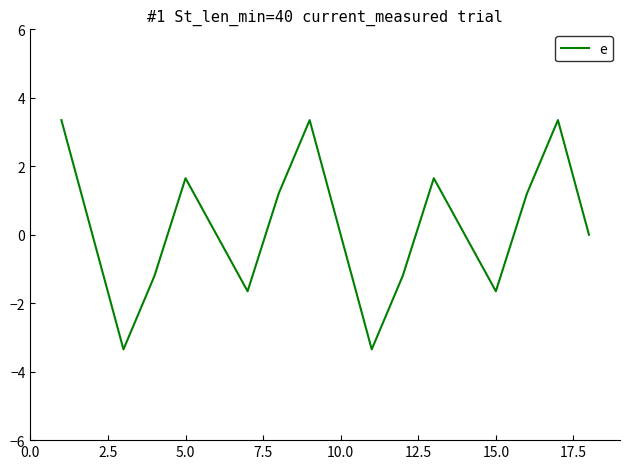

What is the difference between the maximum and minimum values?

6.7